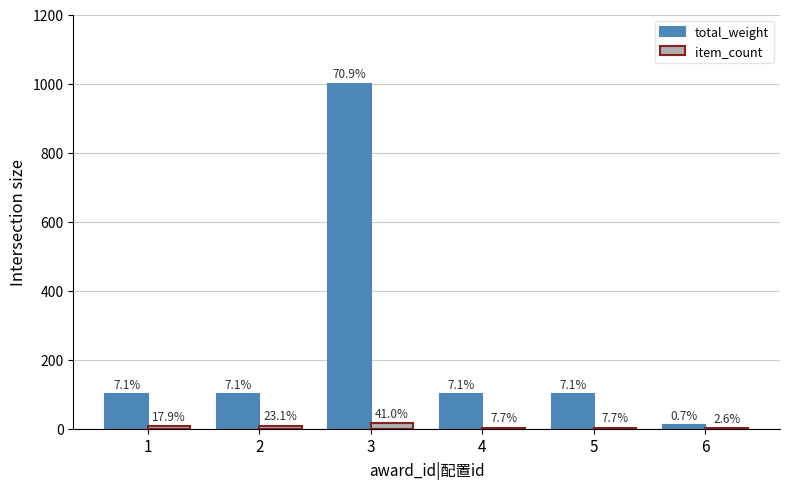

Reading left to right, what are all the values shown in this chart?

total_weight: 100	100	1000	100	100	10
item_count: 7	9	16	3	3	1